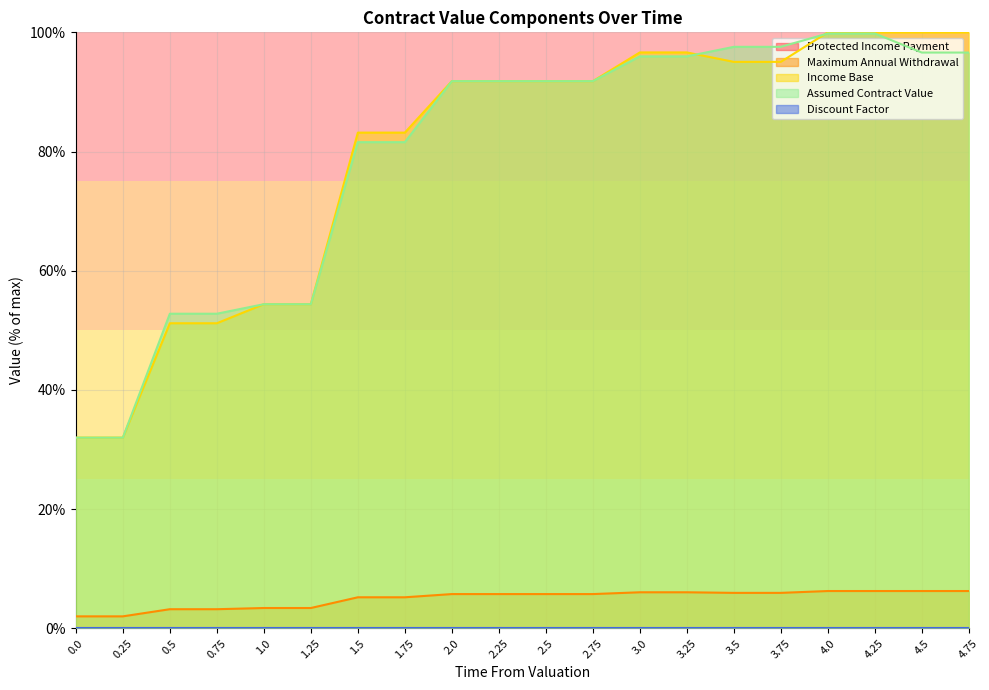

True or false: Discount Factor and Maximum Annual Withdrawal cross at least once.

False